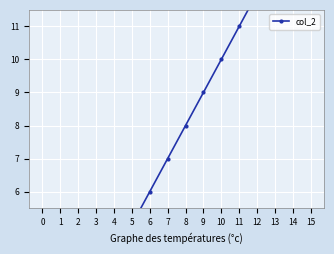

What is the change in value from 8 to 11?

+3